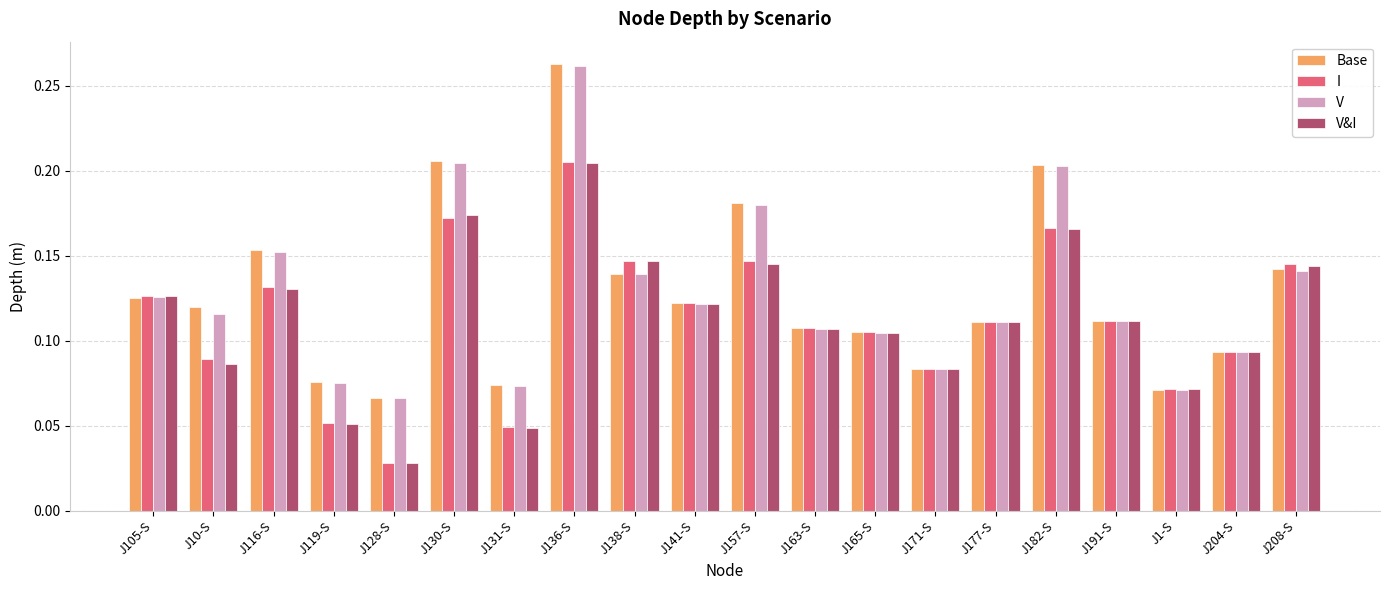

Which category has the highest value across all series?

J136-S